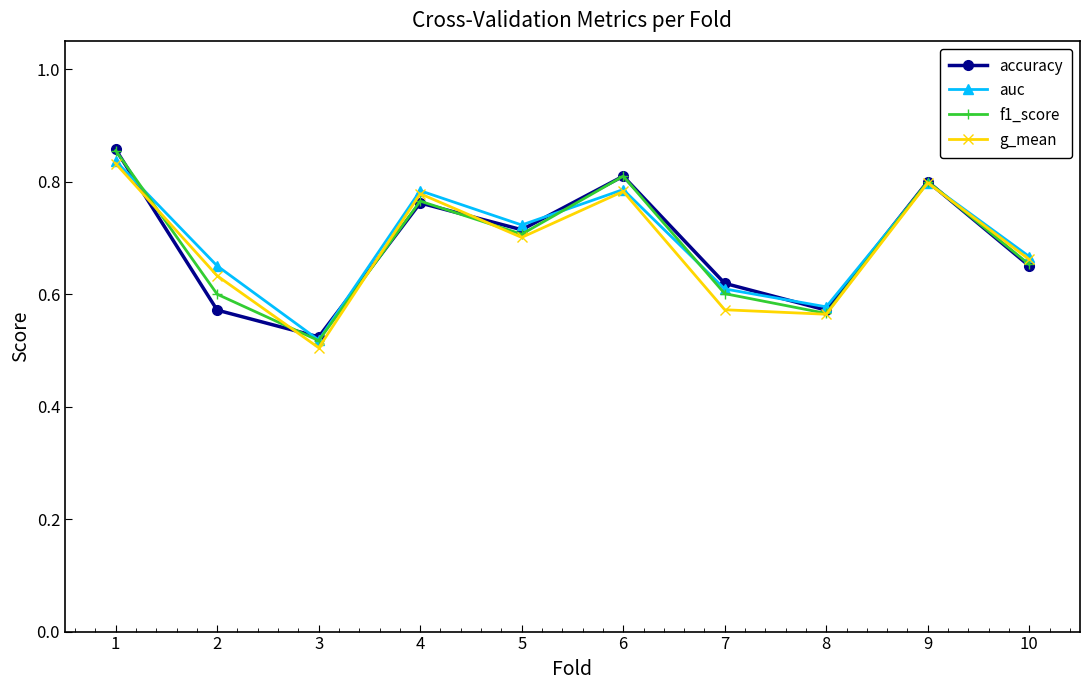

Which series changed the most between 5 and 8?

auc